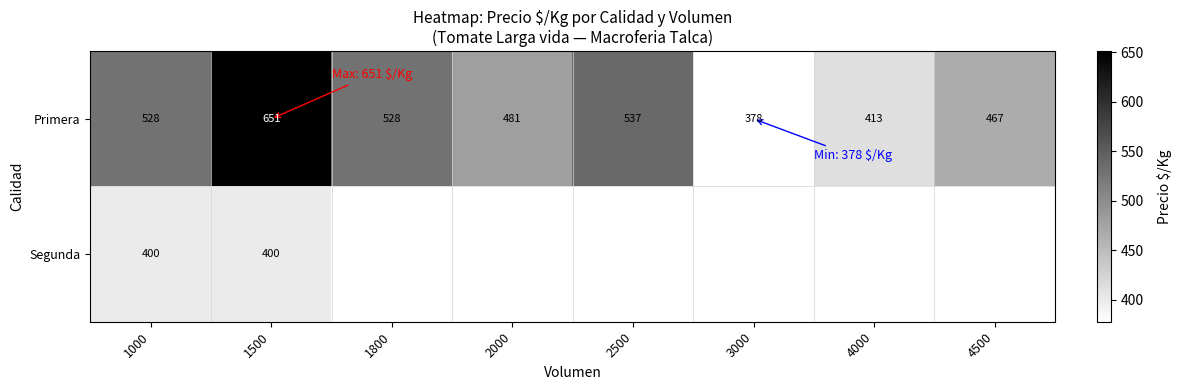

What is the minimum value for Primera?

378